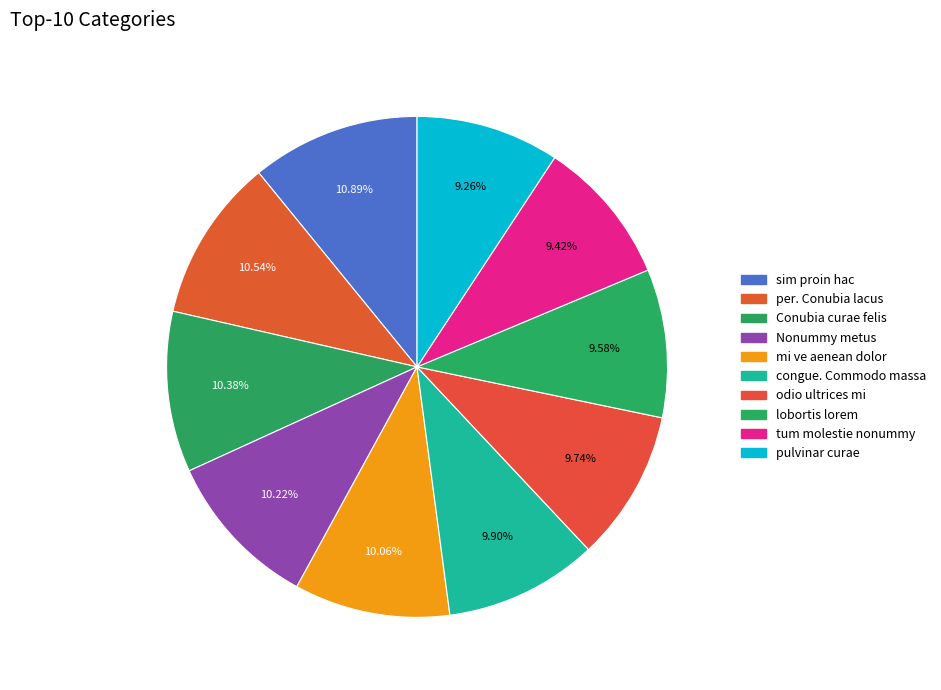

Which category has the biggest portion of the pie?

sim proin hac